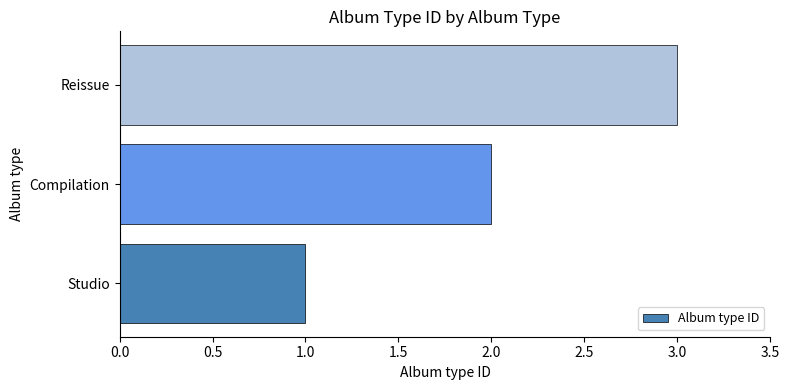

What is the sum of all values?

6